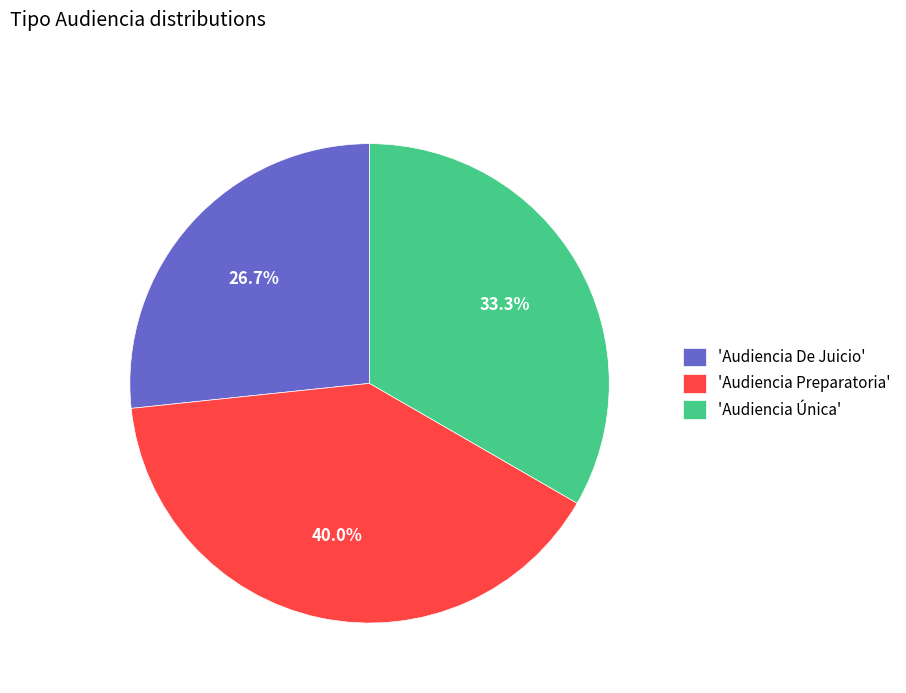

Rank the categories by value from lowest to highest.

'Audiencia De Juicio', 'Audiencia Única', 'Audiencia Preparatoria'